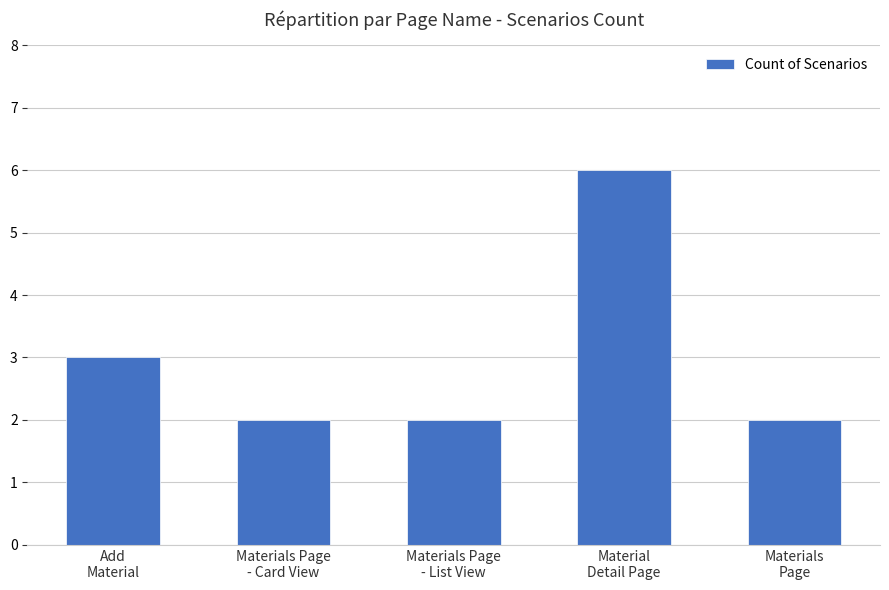

The value at Material
Detail Page is 2. True or false?

False